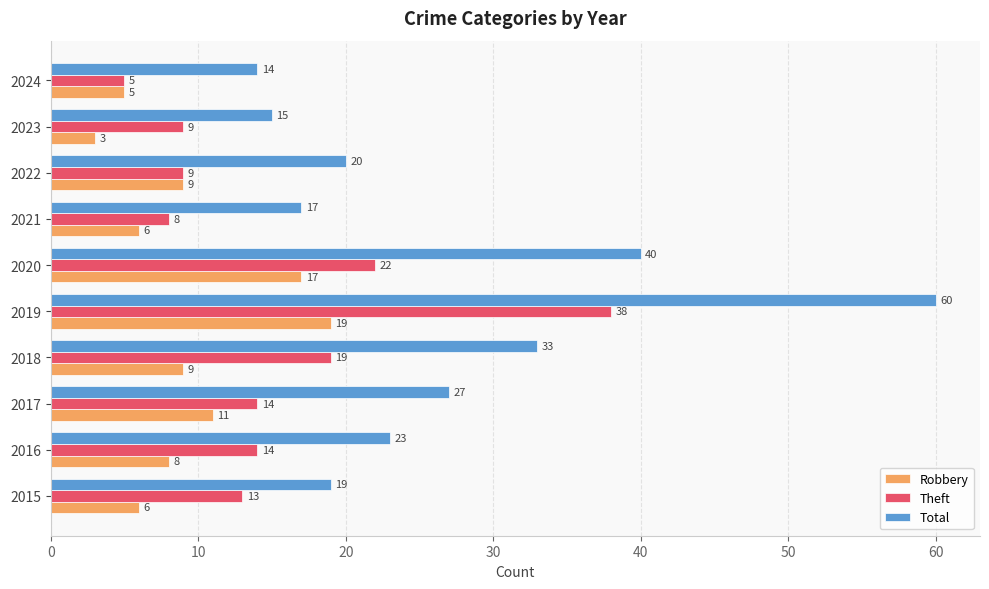

The value of Theft at 2022 is 2. True or false?

False